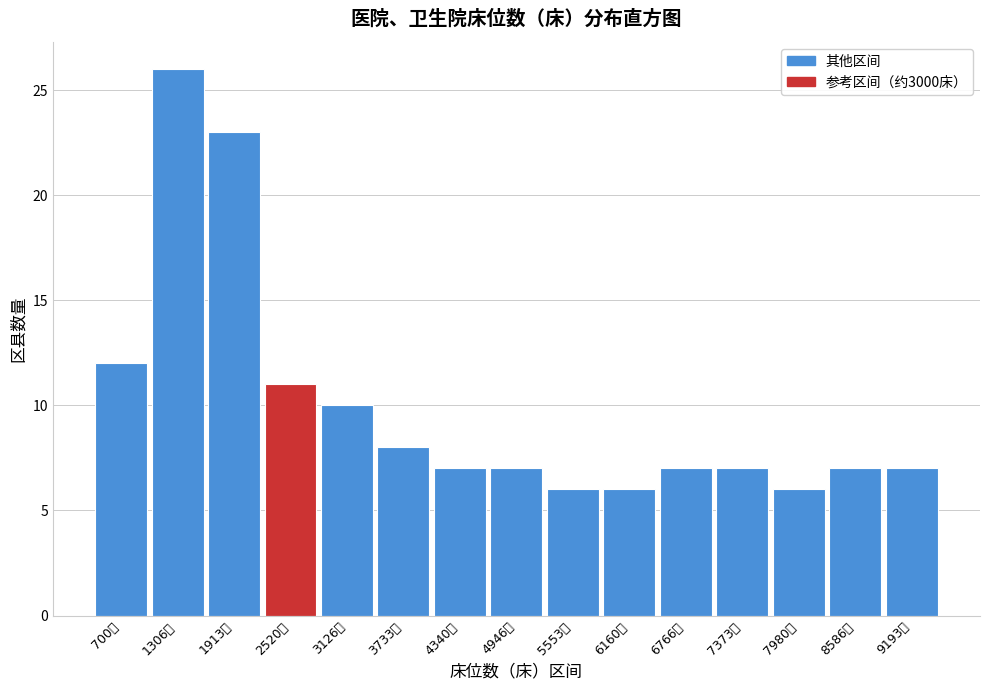

Reading left to right, transcribe all the data shown in this chart.

12	26	23	11	10	8	7	7	6	6	7	7	6	7	7